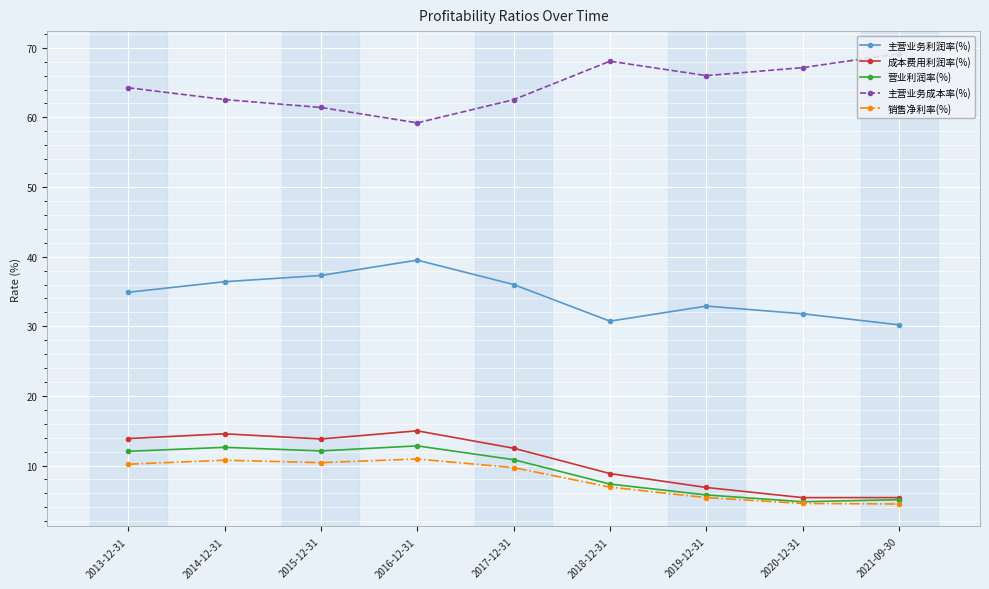

What is the maximum value for 营业利润率(%)?

12.8